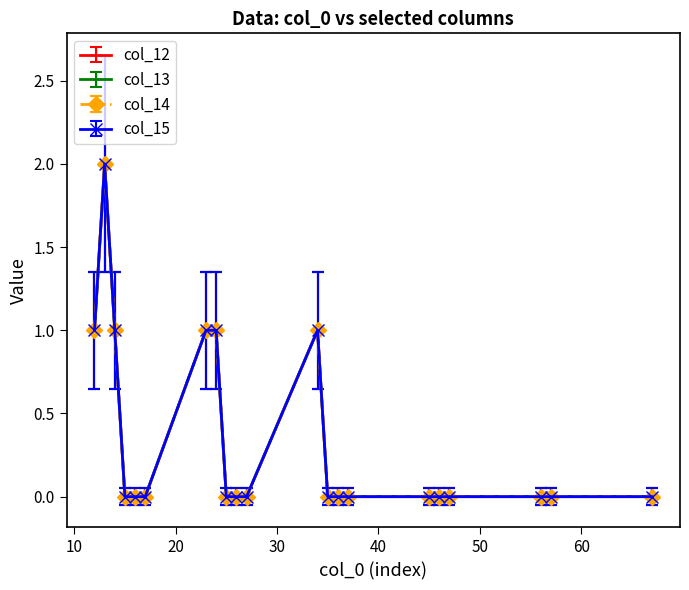

Is this an area chart (filled region under the line)?

No